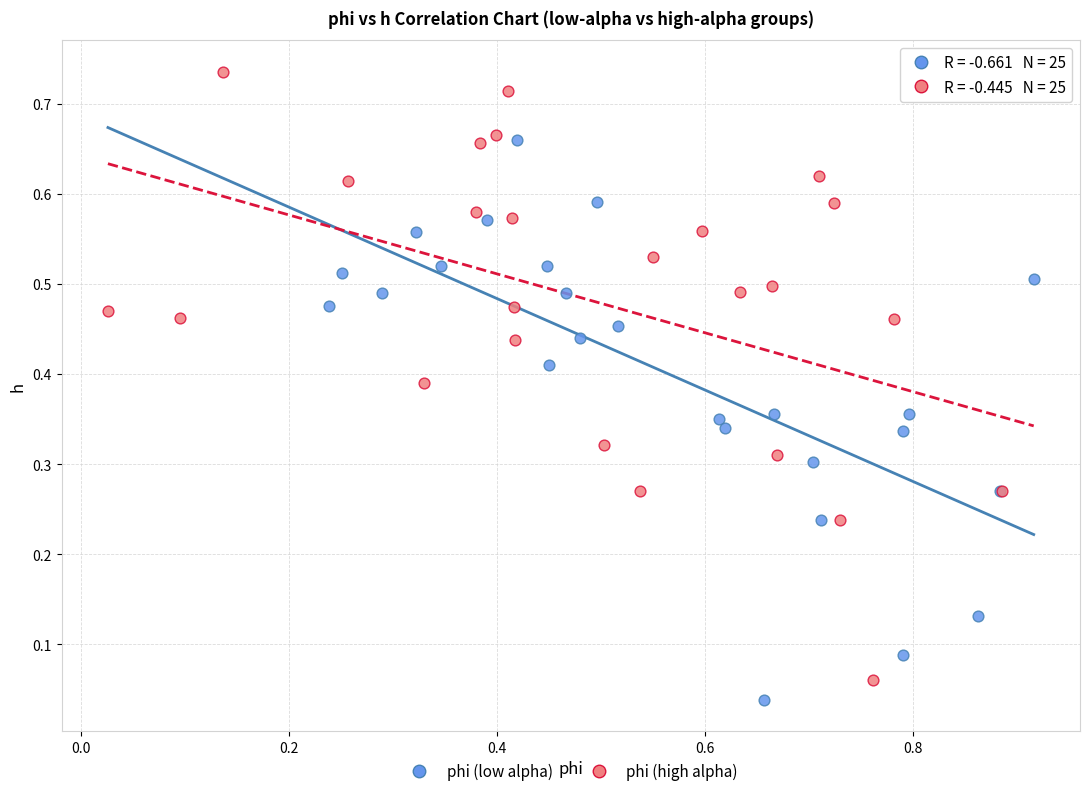

Which series contains the lowest Y value?

phi (low alpha)